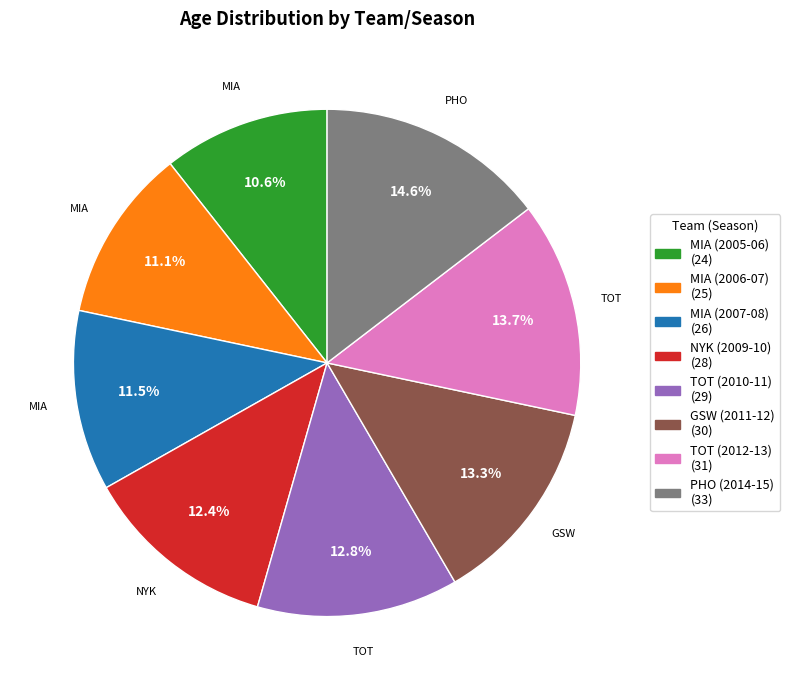

Between GSW (2011-12) and PHO (2014-15), which is larger?

PHO (2014-15)